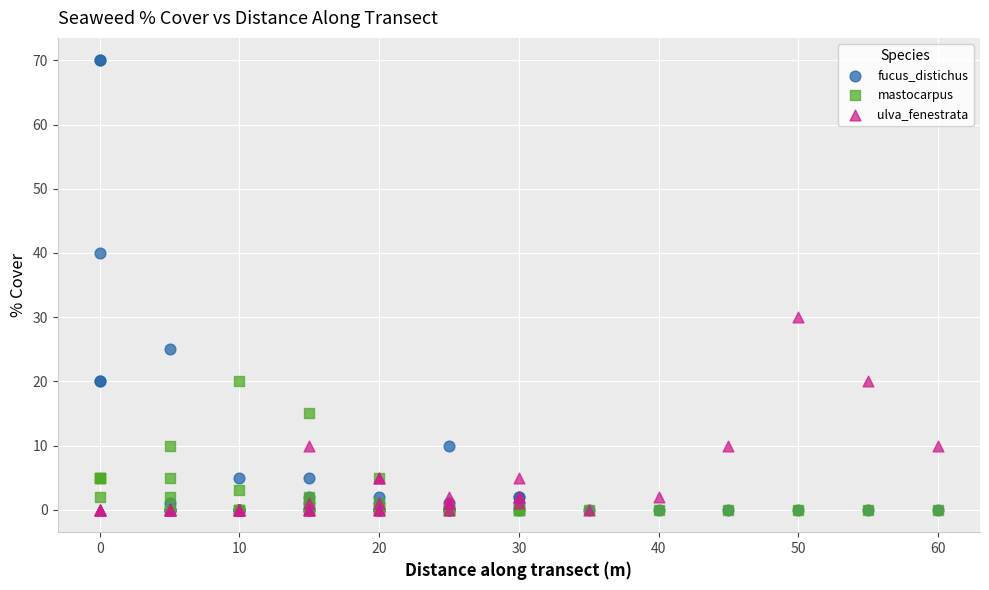

What are all the series names shown in the legend?

fucus_distichus, mastocarpus, ulva_fenestrata